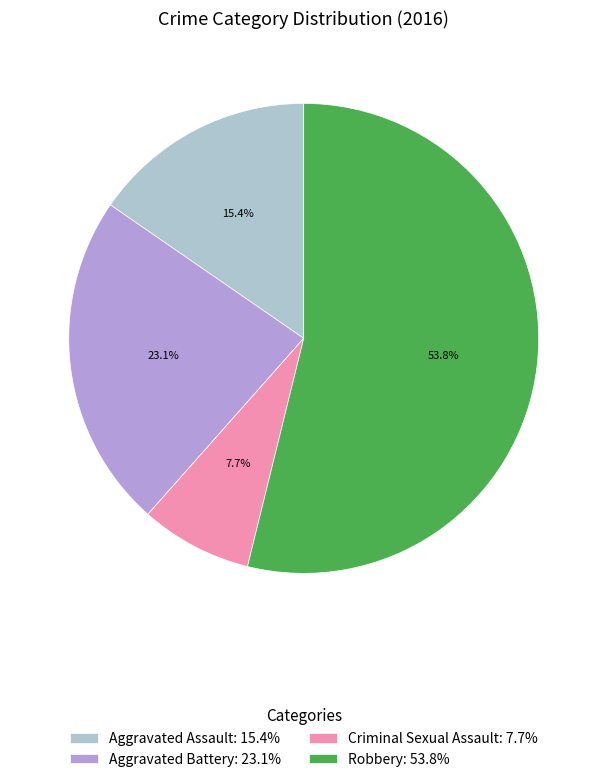

To the nearest percent, what percentage of the pie is Criminal Sexual Assault?

8%